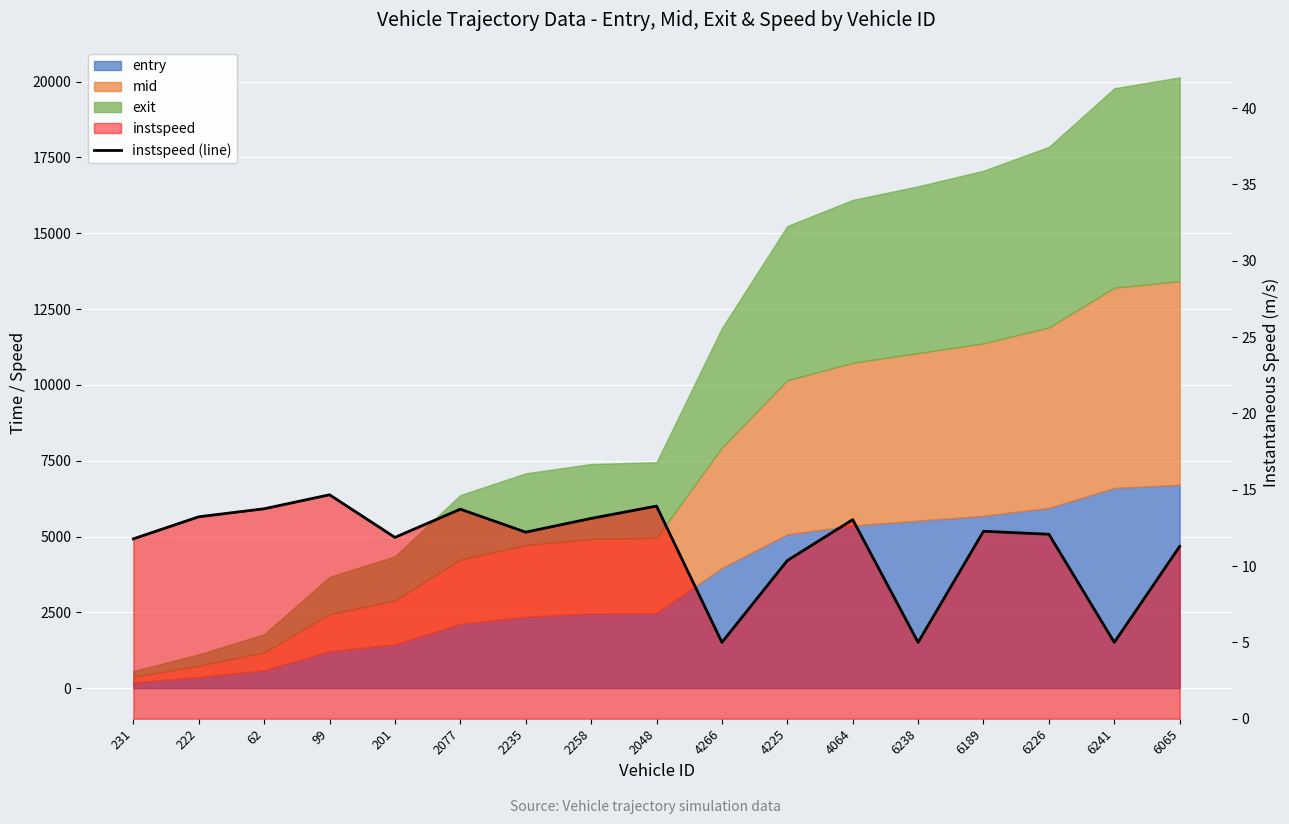

The chart shows a value of 11.9 at 201. True or false?

True